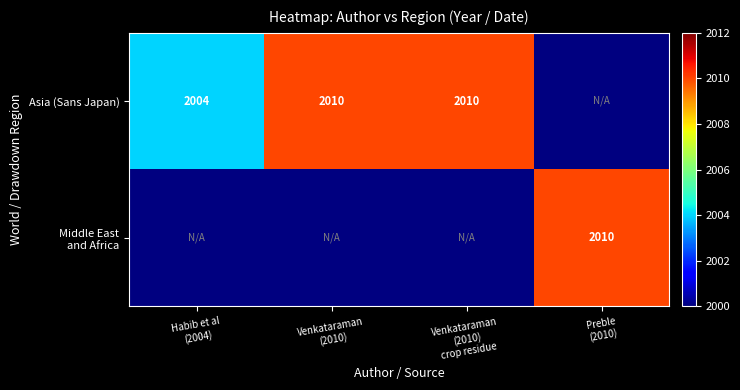

At how many categories does at least one series exceed 2007?

3